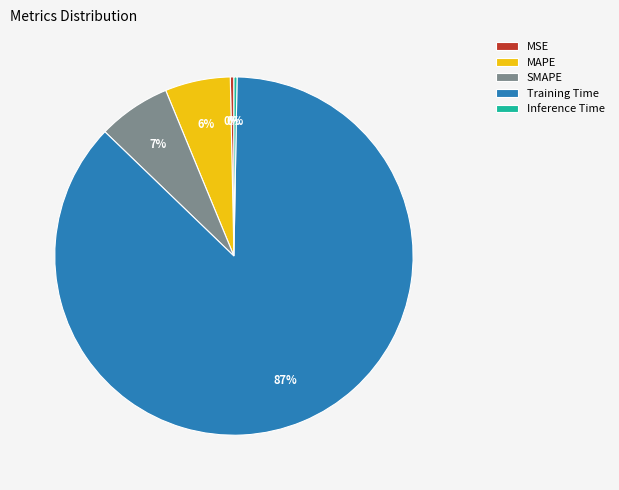

Which slice represents more than half of the pie?

Training Time